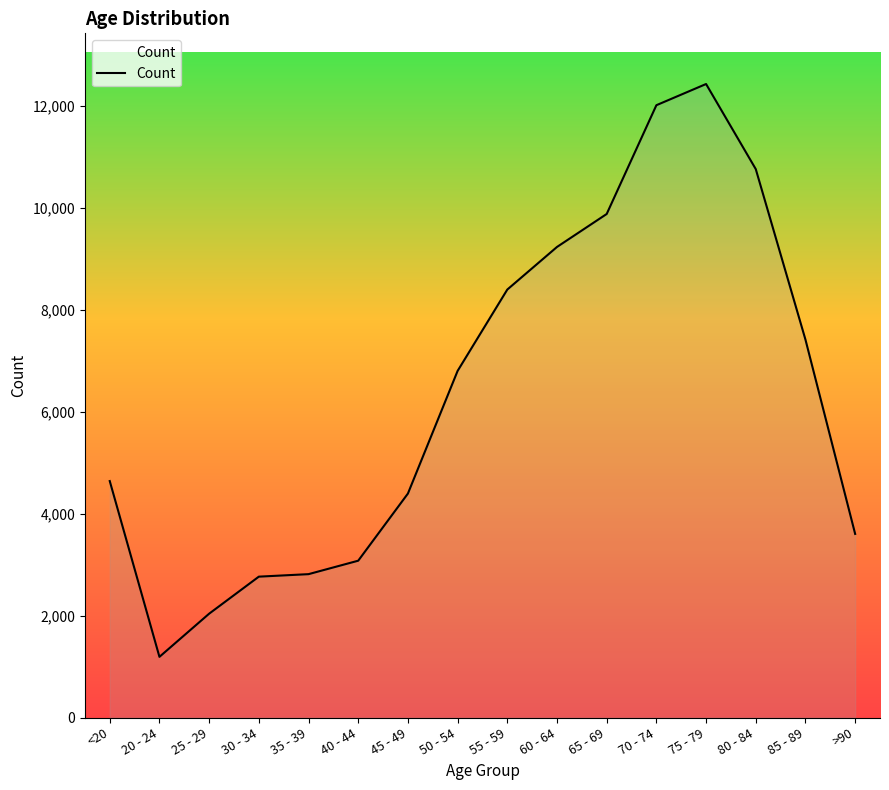

Read the value at 40 - 44, to the nearest 10.

3080